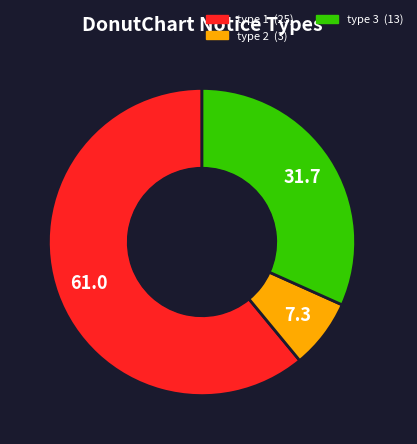

Does any single category account for the majority?

Yes